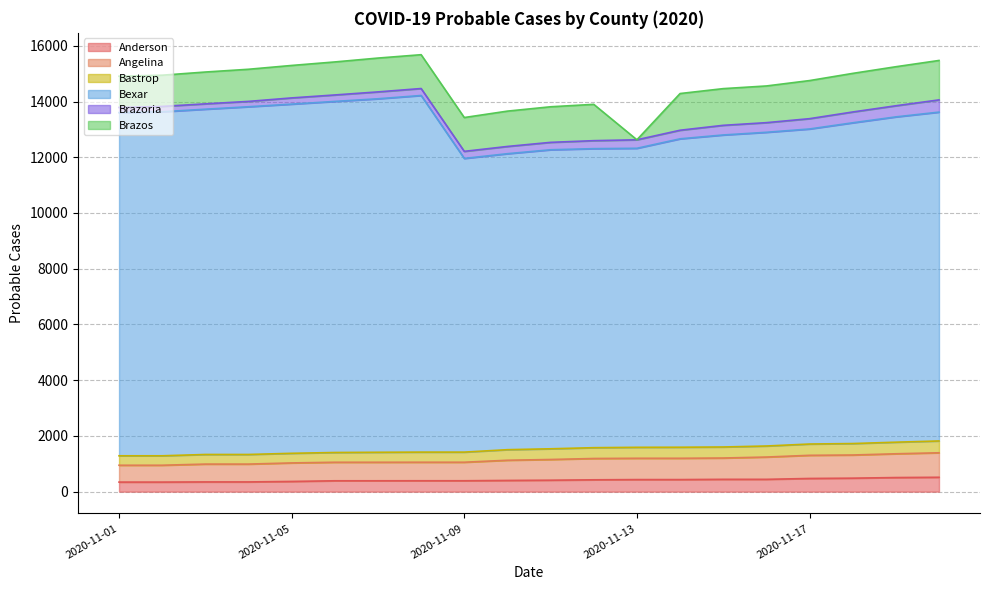

What is the maximum value for Anderson?

516